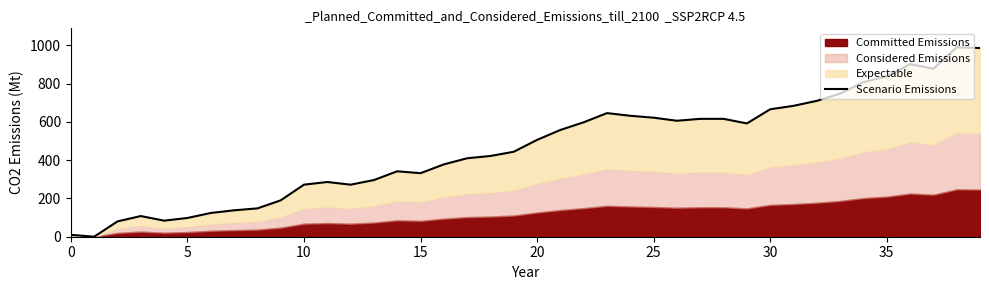

What is the ratio of the value at 36 to the value at 13?

3.0